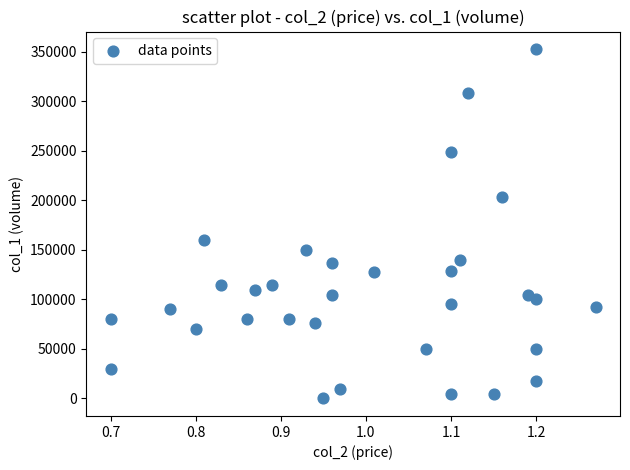

What is the range of Y values (max minus min)?

353000